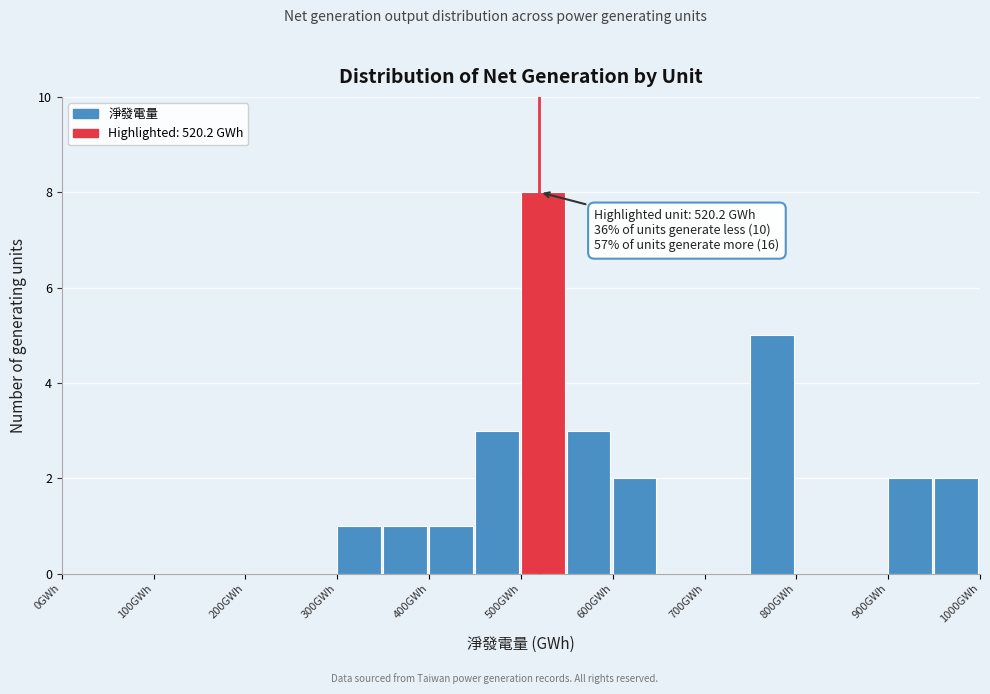

Which range on the x-axis has the tallest bar?

500 to 550